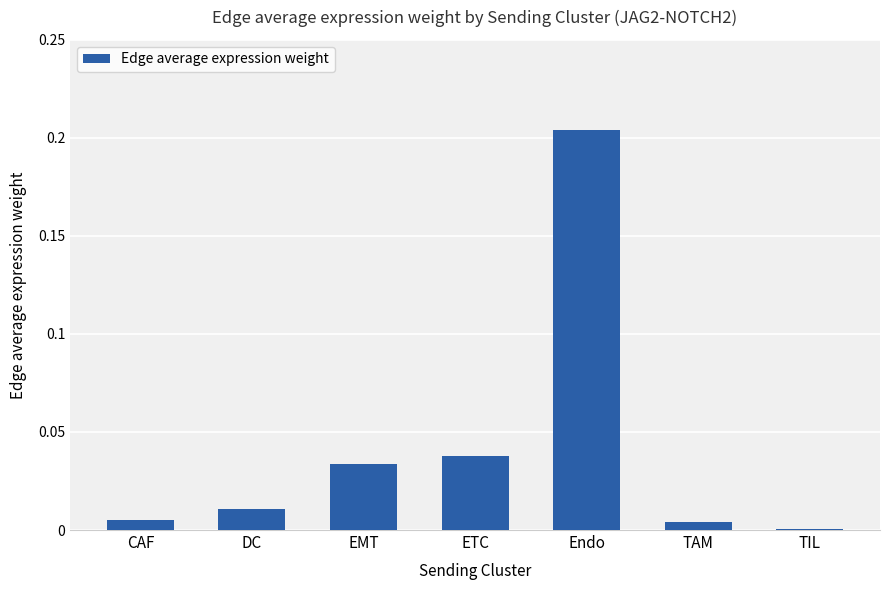

At which category does the chart reach its peak across all series?

Endo